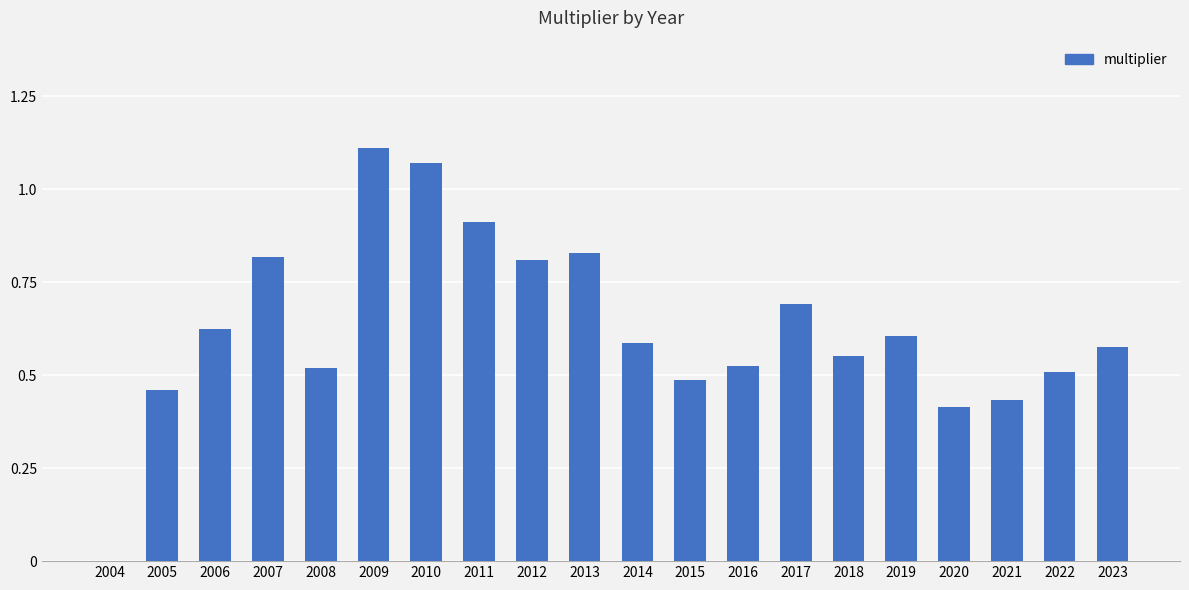

What is the sum of all values?

12.5